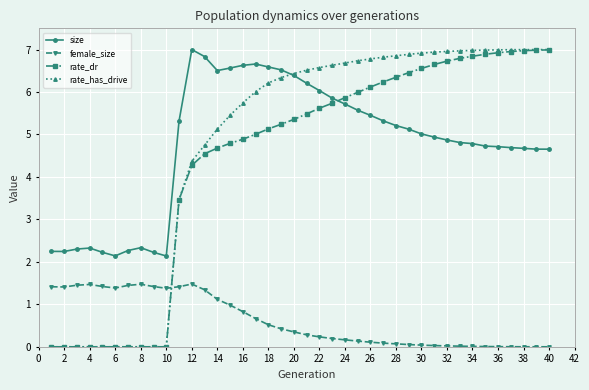

At how many categories does at least one series exceed 3?

30